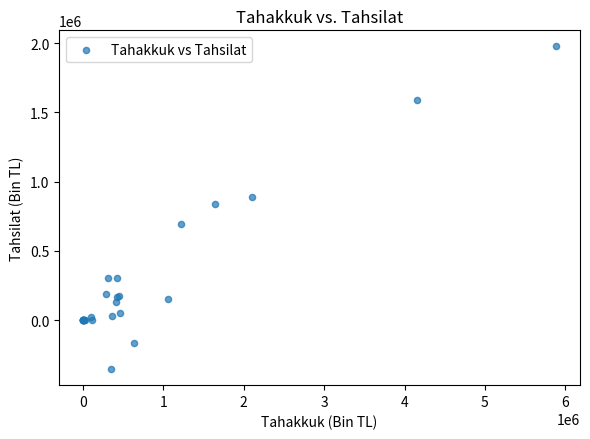

What Y value in the scatter plot is closest to 812045?

837665.7